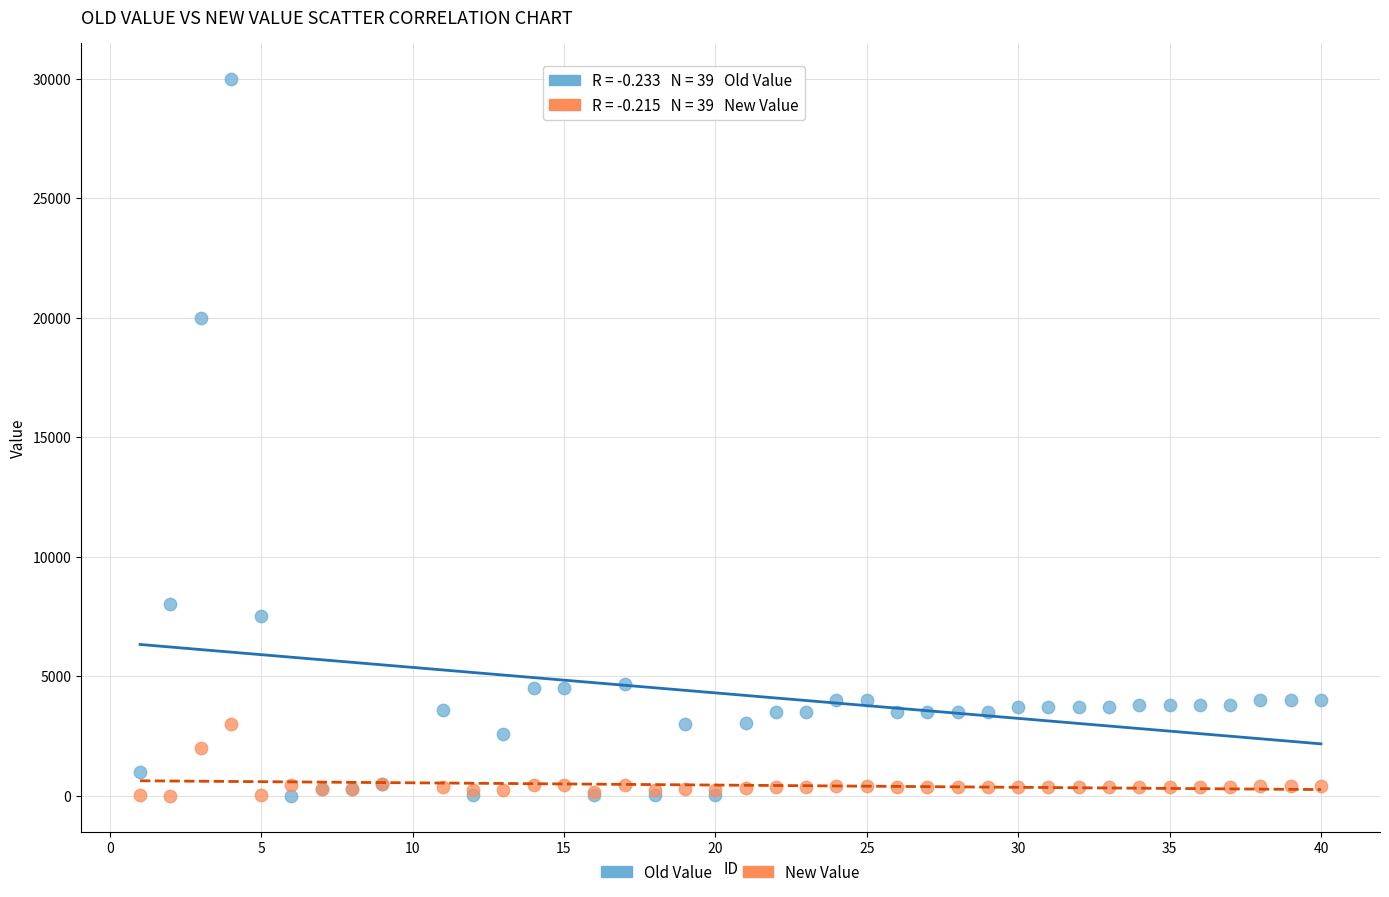

Across all series, what Y value is closest to 15000?

20000